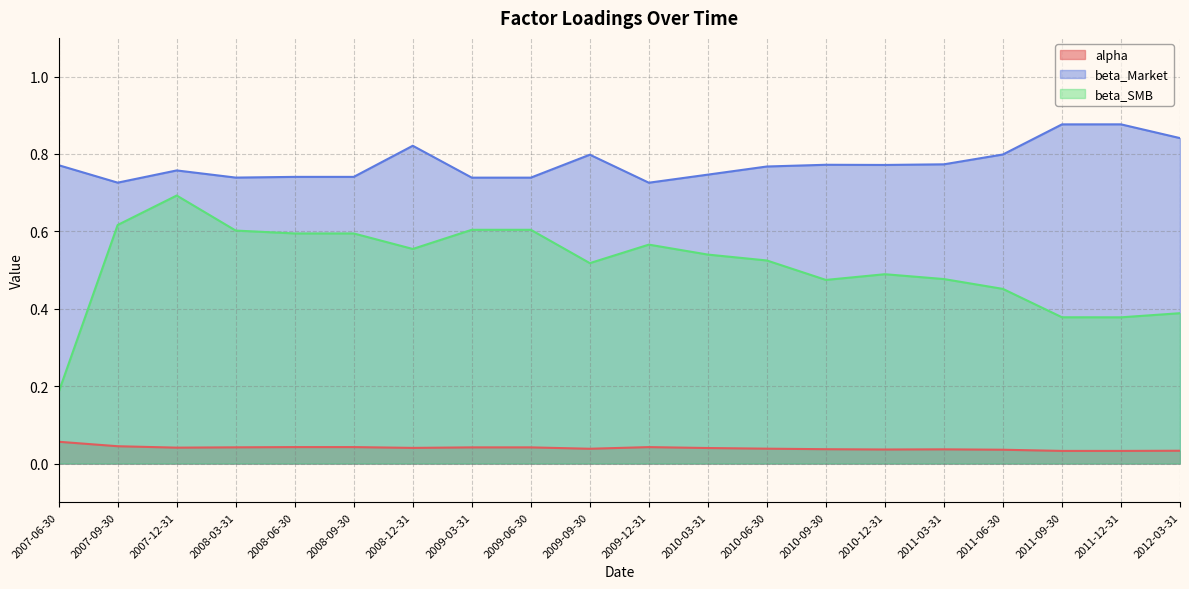

What position from the left is 2009-06-30?

9